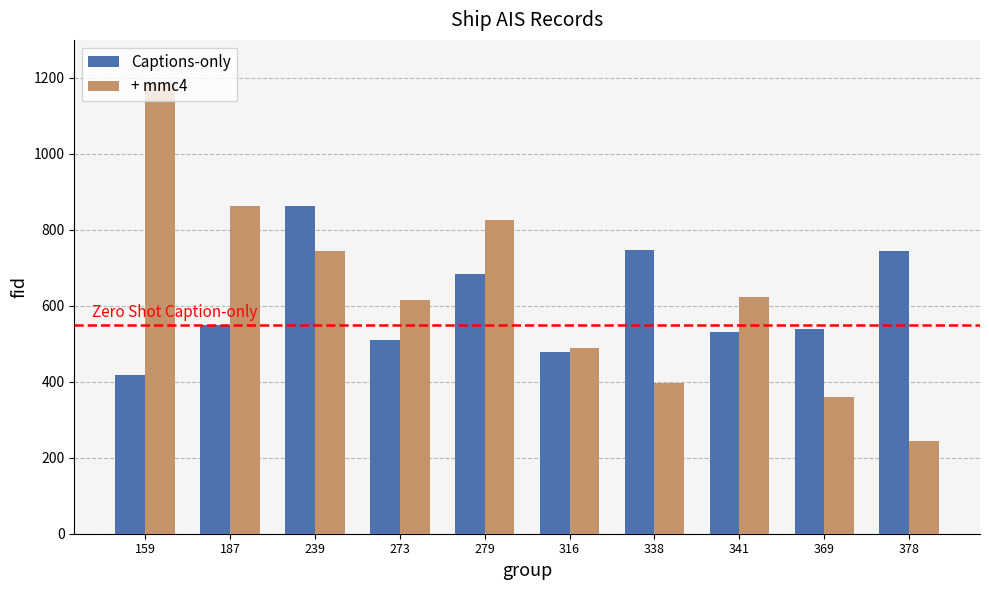

Which category has the highest value in the Captions-only series?

239